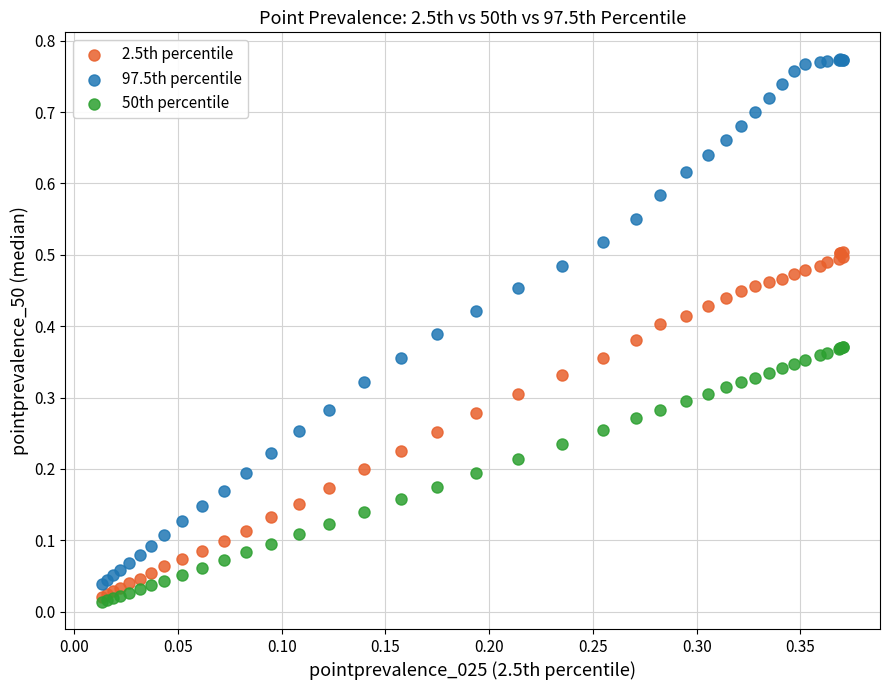

Which series contains the highest Y value?

97.5th percentile